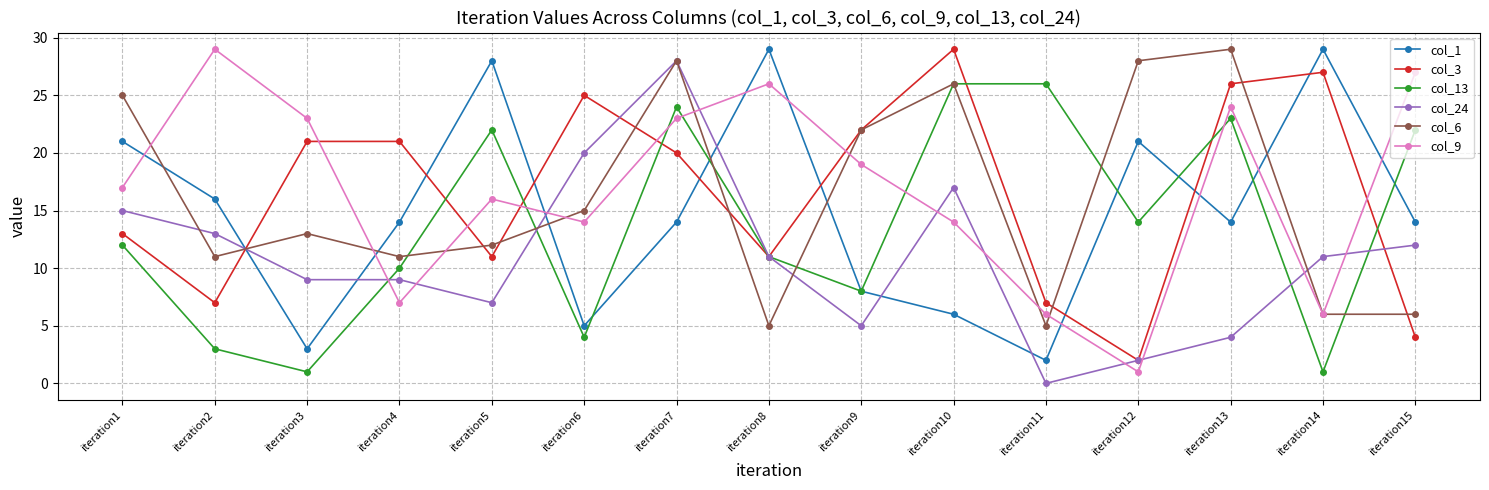

True or false: col_13 has a value of 16 at iteration4.

False